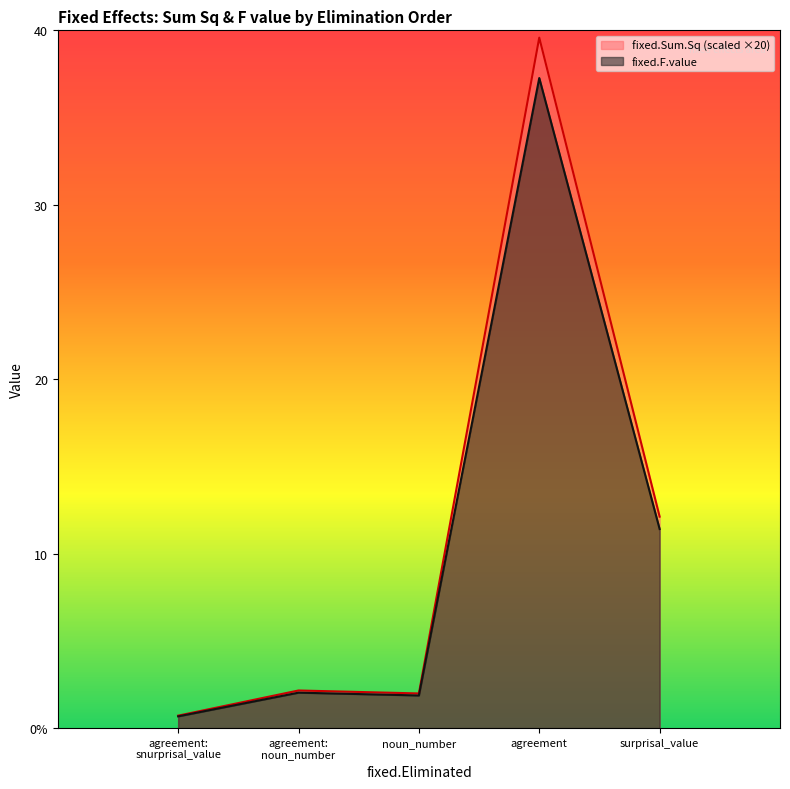

At which category does fixed.F.value reach its first local valley?

noun_number